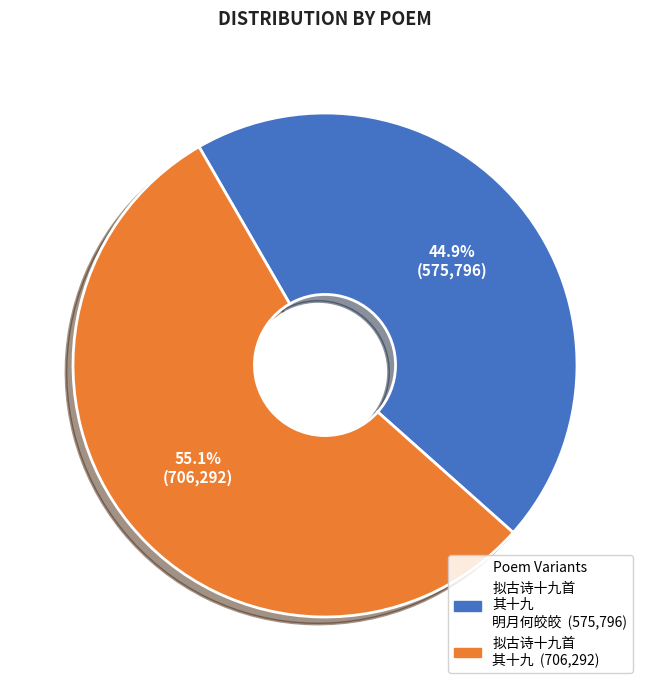

Does any single category account for the majority?

Yes